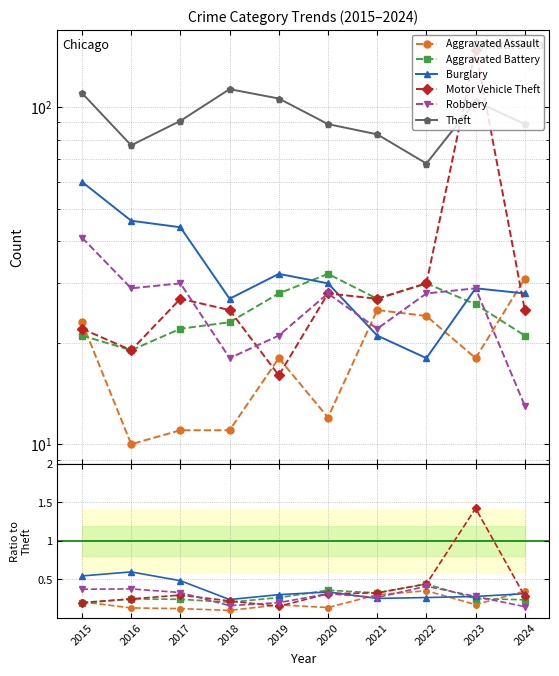

The Theft series shows 190.6 at 2019. True or false?

False